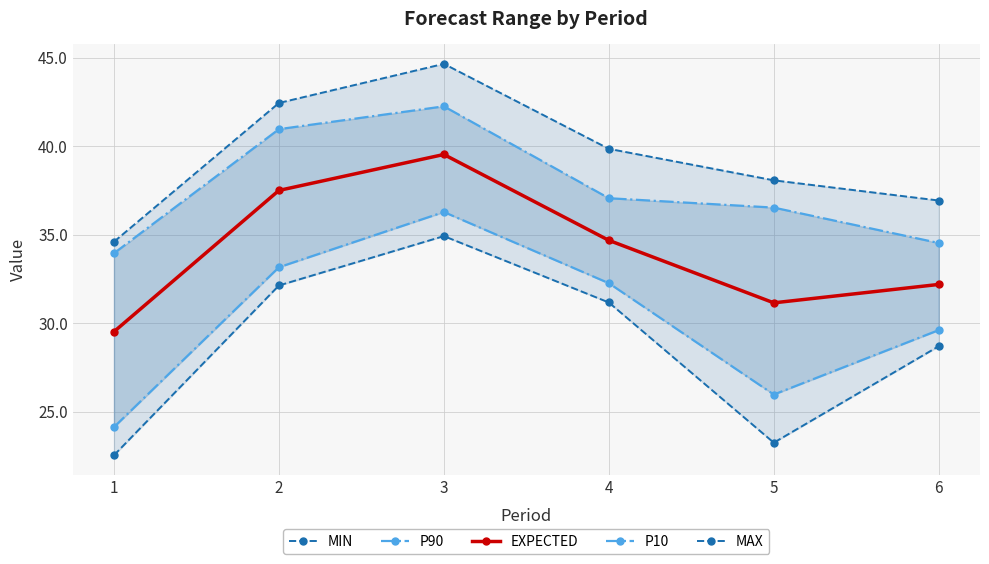

Which category has the highest value in the MIN series?

3